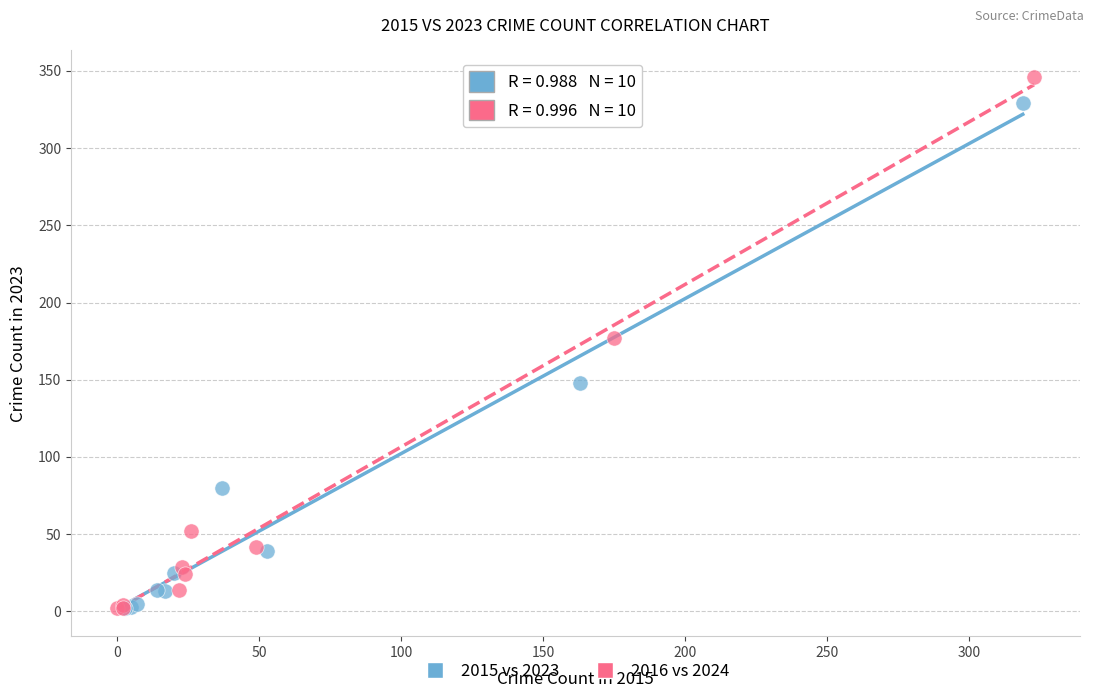

Which series reaches the maximum Y coordinate?

2016 vs 2024